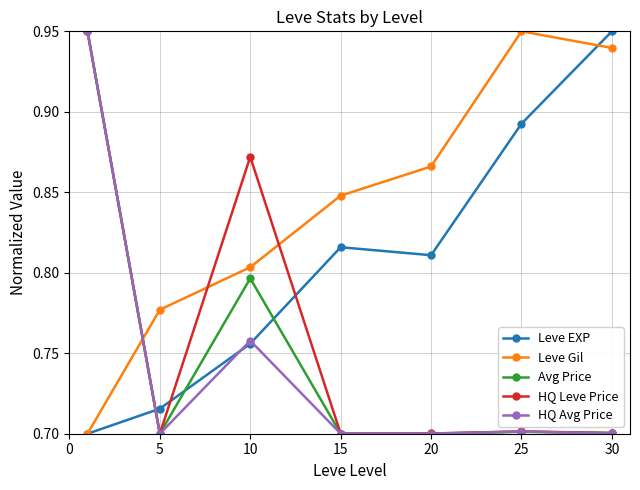

In Leve Gil, how many points are higher than both neighbors (excluding endpoints)?

1